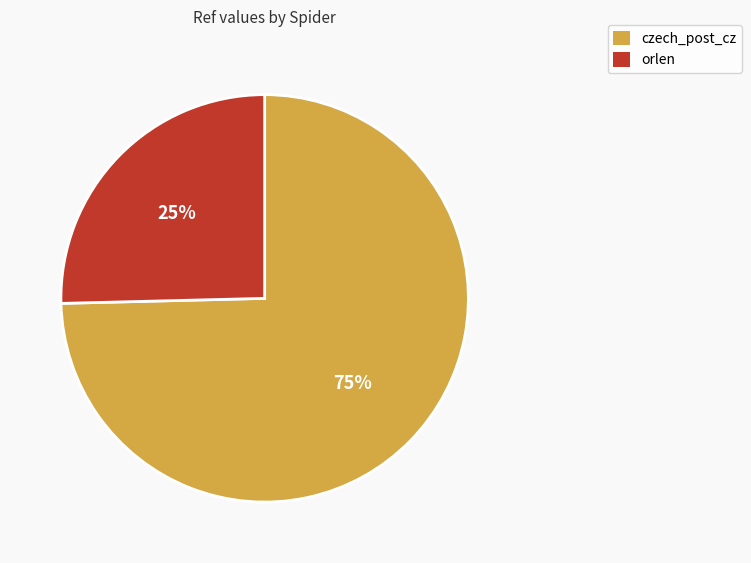

To the nearest percent, what portion does czech_post_cz represent?

75%